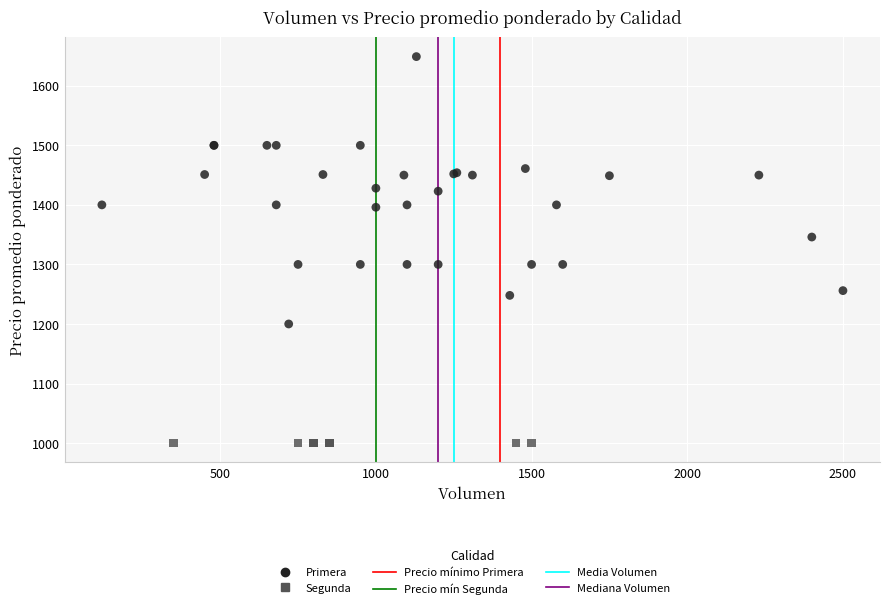

Which series reaches the minimum Y coordinate?

Segunda